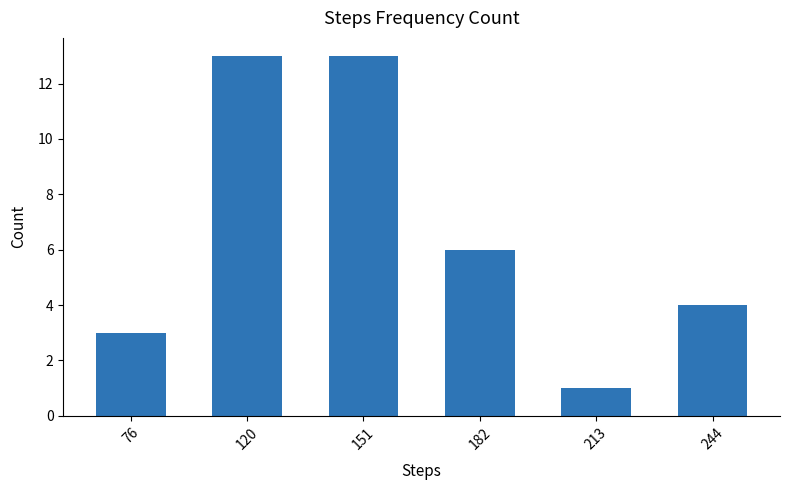

At which category does the chart reach its minimum across all series?

213